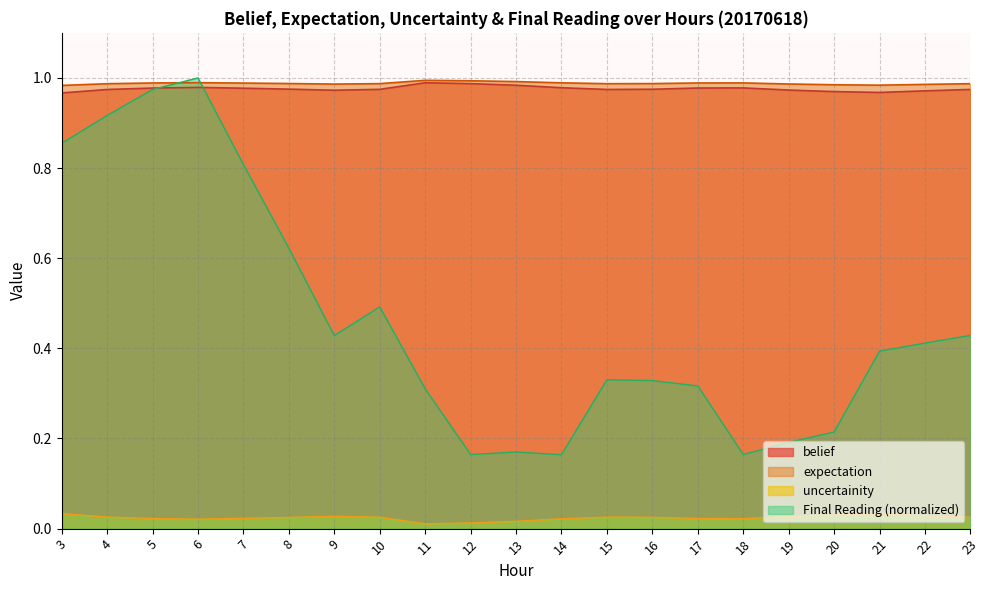

What is the maximum value for belief?

1.0